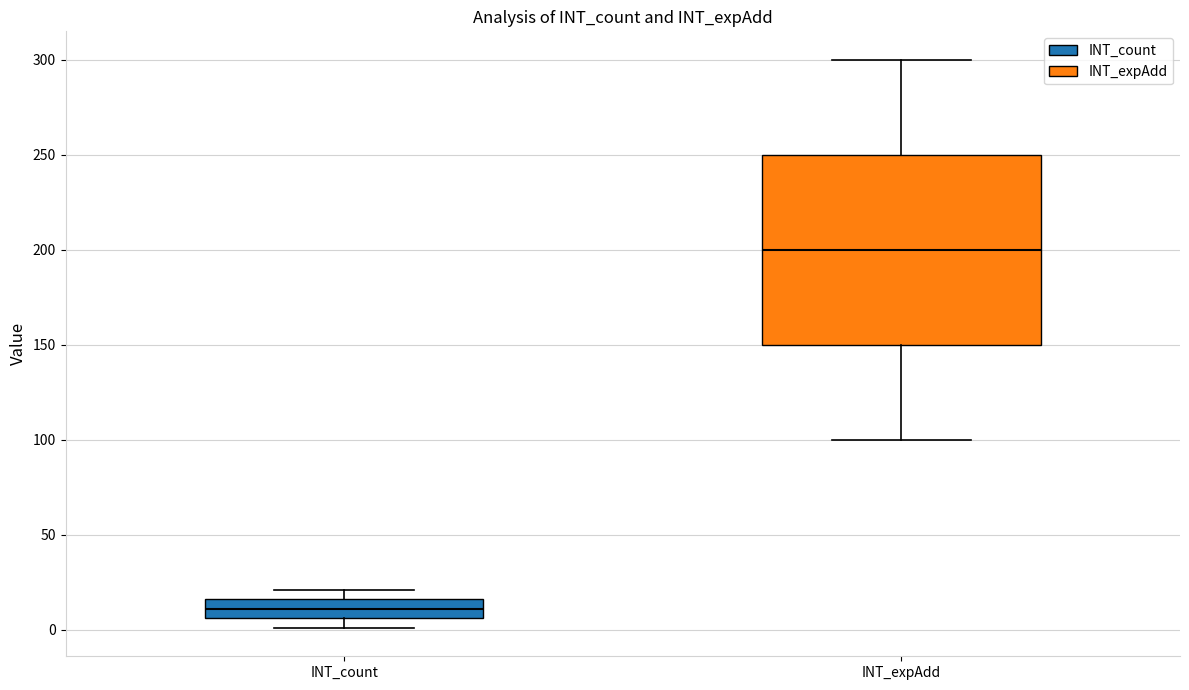

Which box has the highest median line?

INT_expAdd